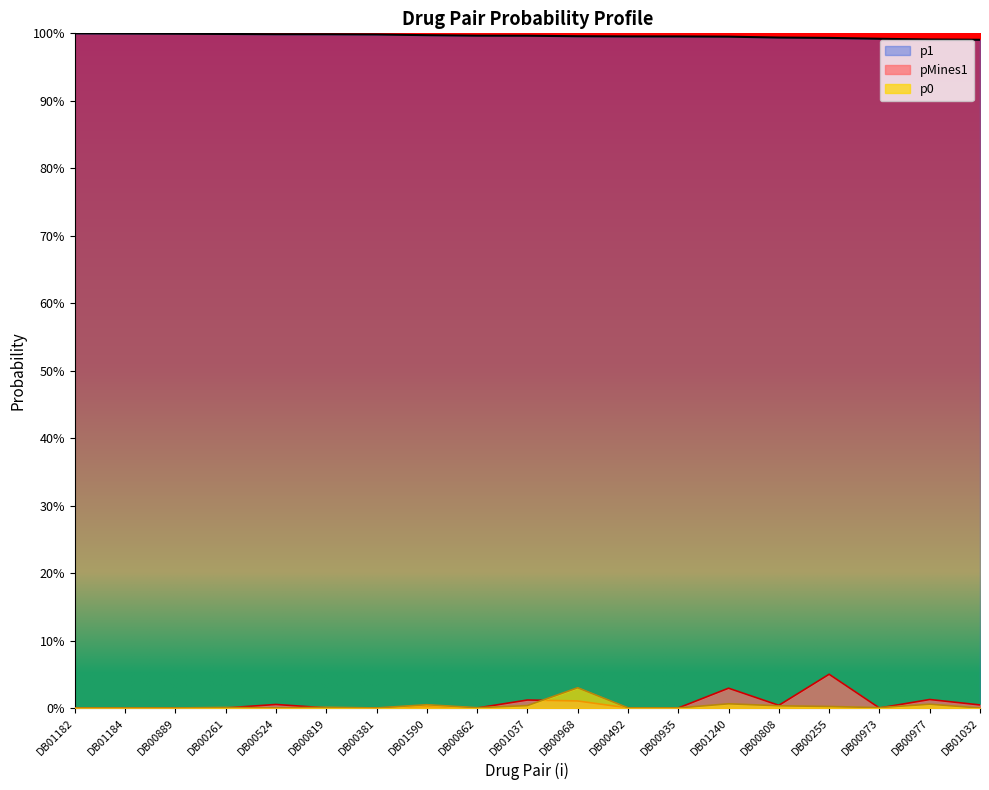

Does the chart have visible grid lines?

No